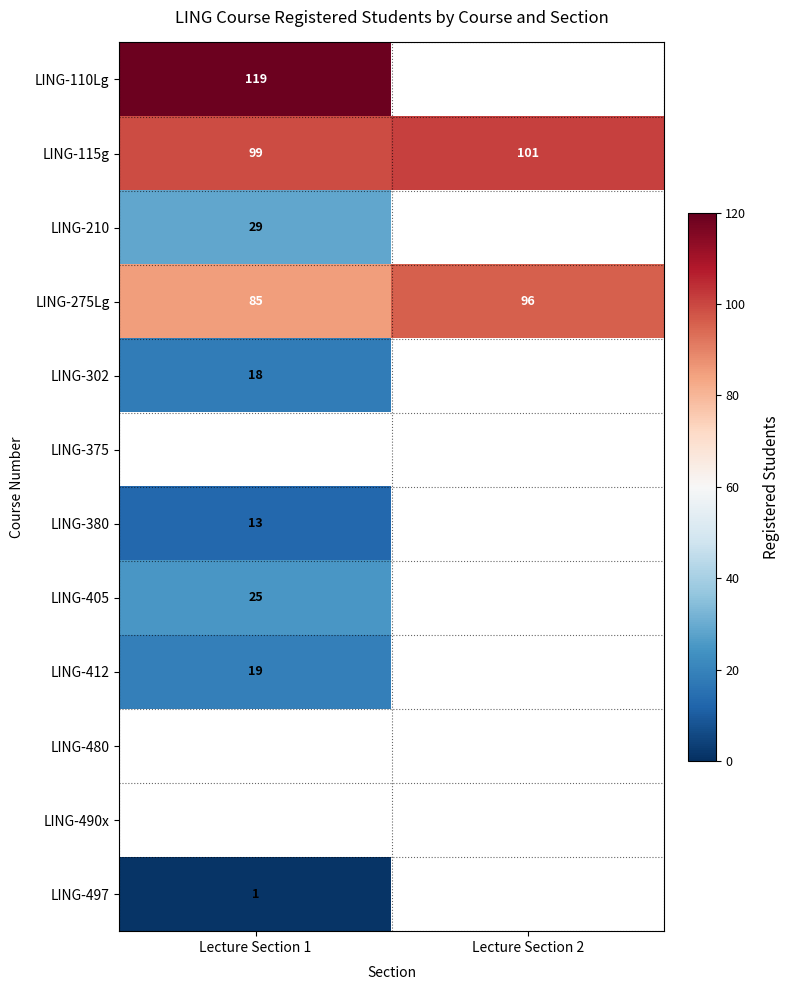

At how many categories does at least one series exceed 21?

2